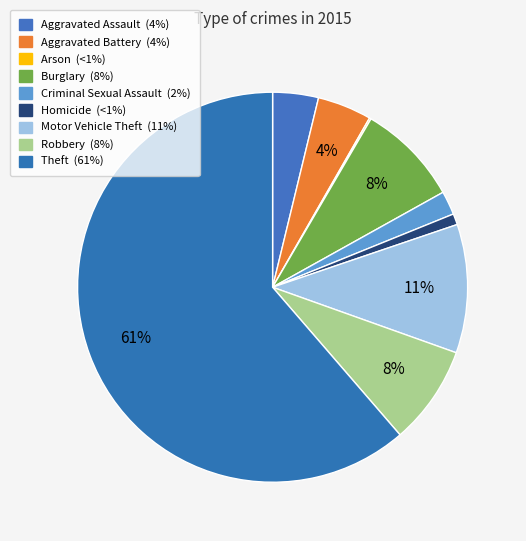

To the nearest percent, what is the difference between the Motor Vehicle Theft and Theft slice percentages?

51%